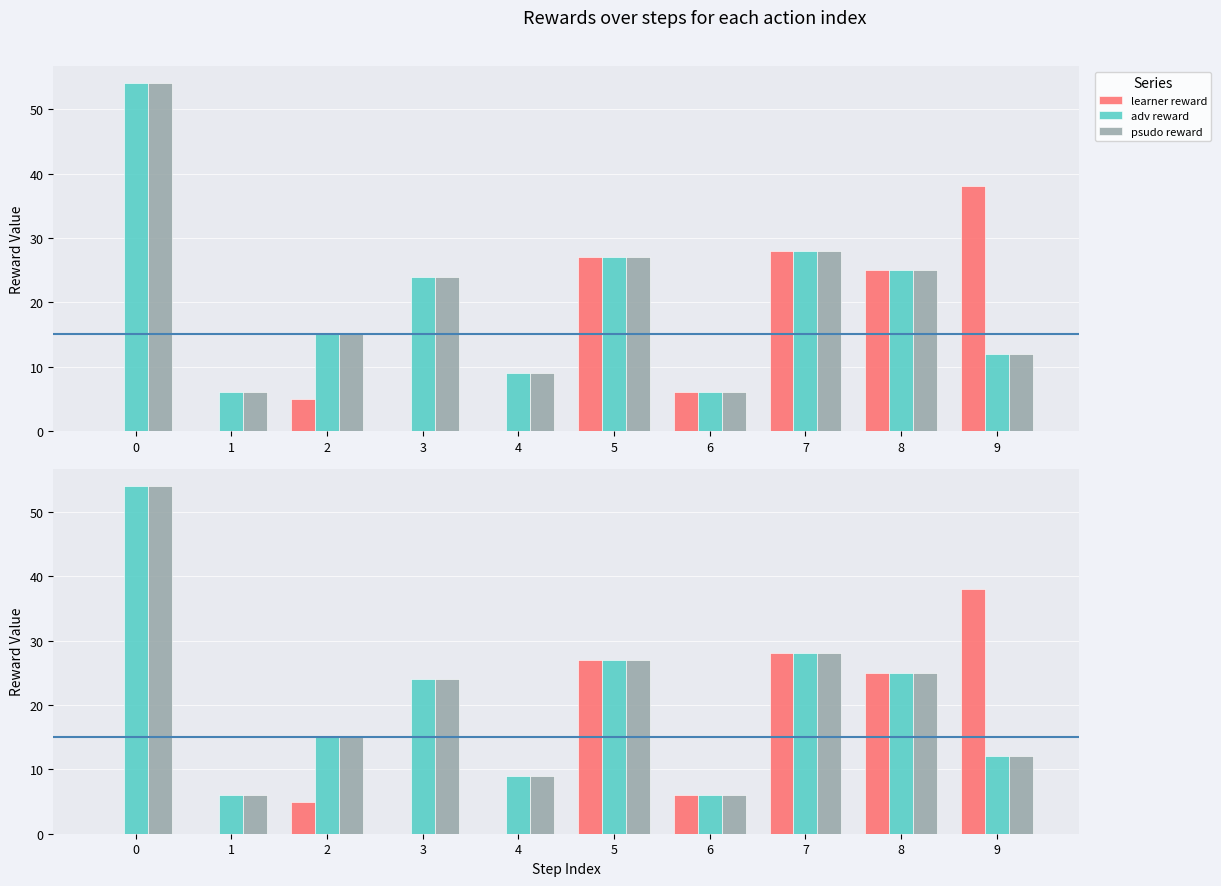

List the series in order of their peak value, highest first.

adv reward, psudo reward, learner reward